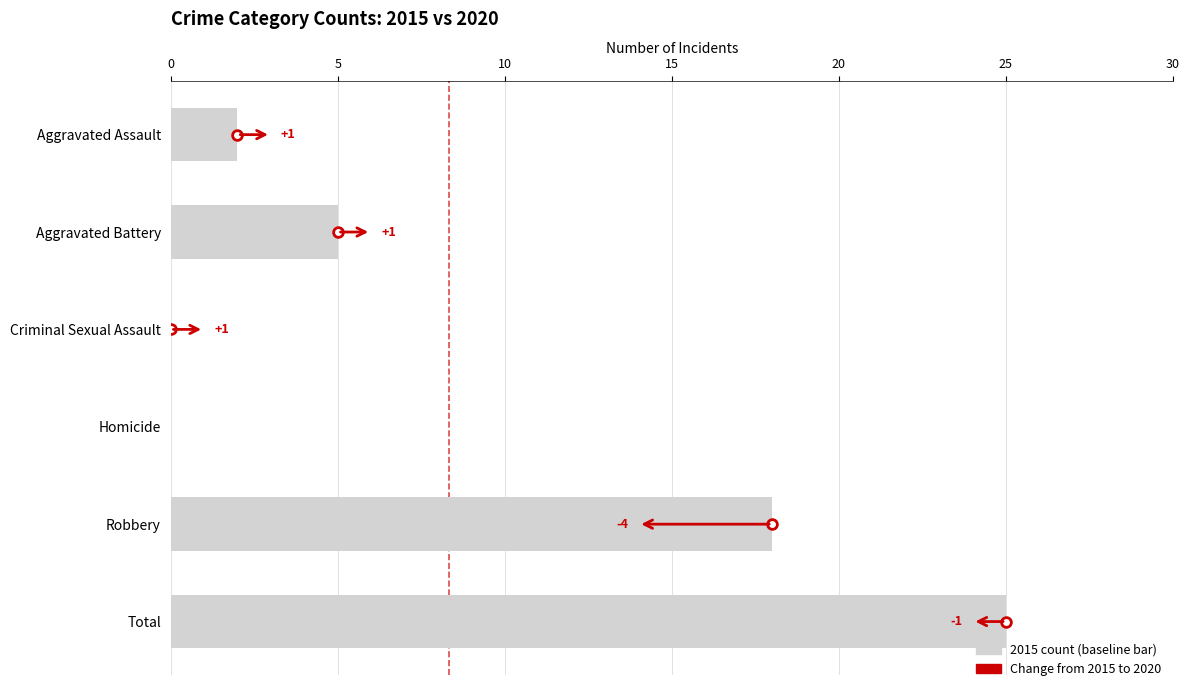

Does the chart contain stacked bars?

No